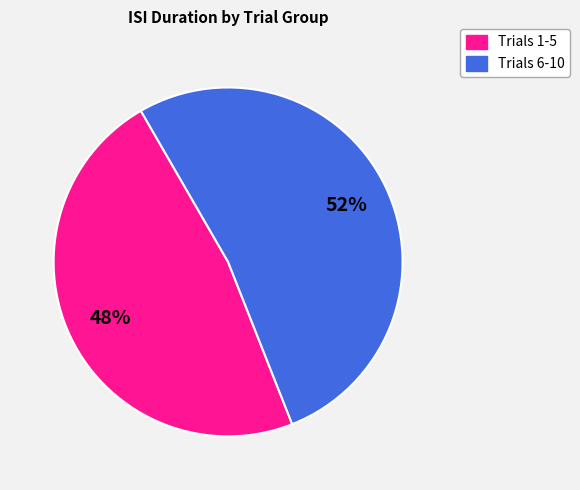

Between Trials 6-10 and Trials 1-5, which is larger?

Trials 6-10